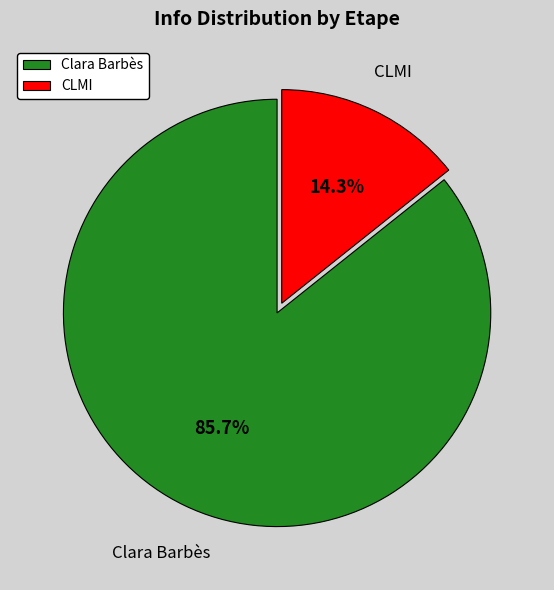

How many slices are in this pie chart?

2